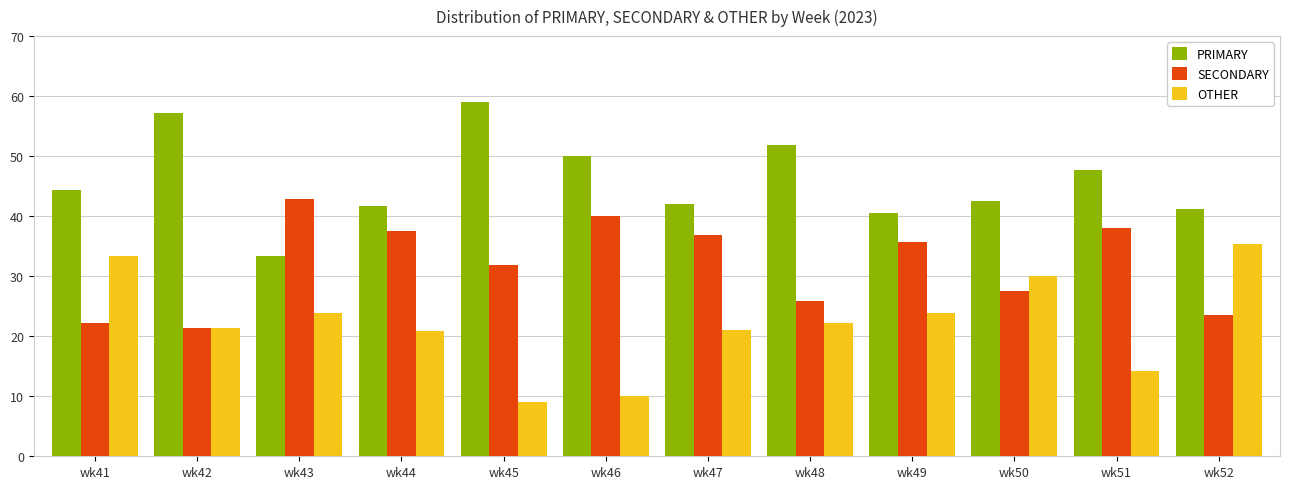

Does the chart contain any negative values?

No